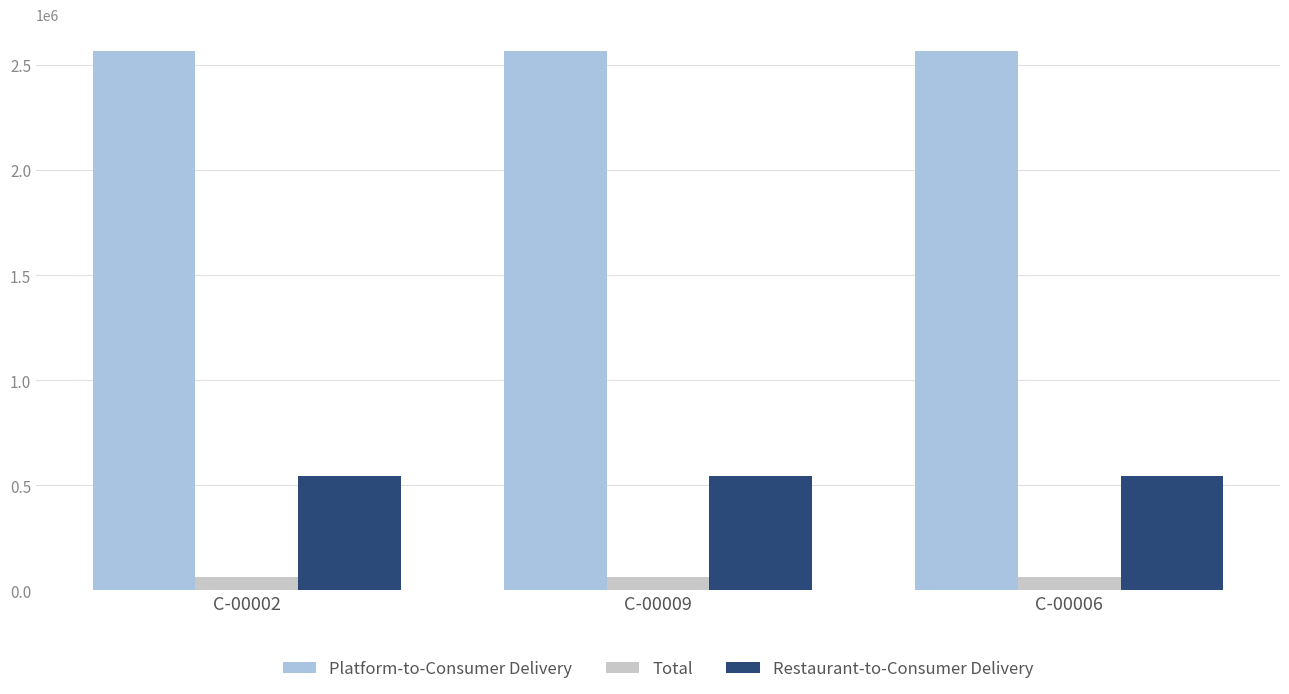

List the series in order of their peak value, lowest first.

Total, Restaurant-to-Consumer Delivery, Platform-to-Consumer Delivery